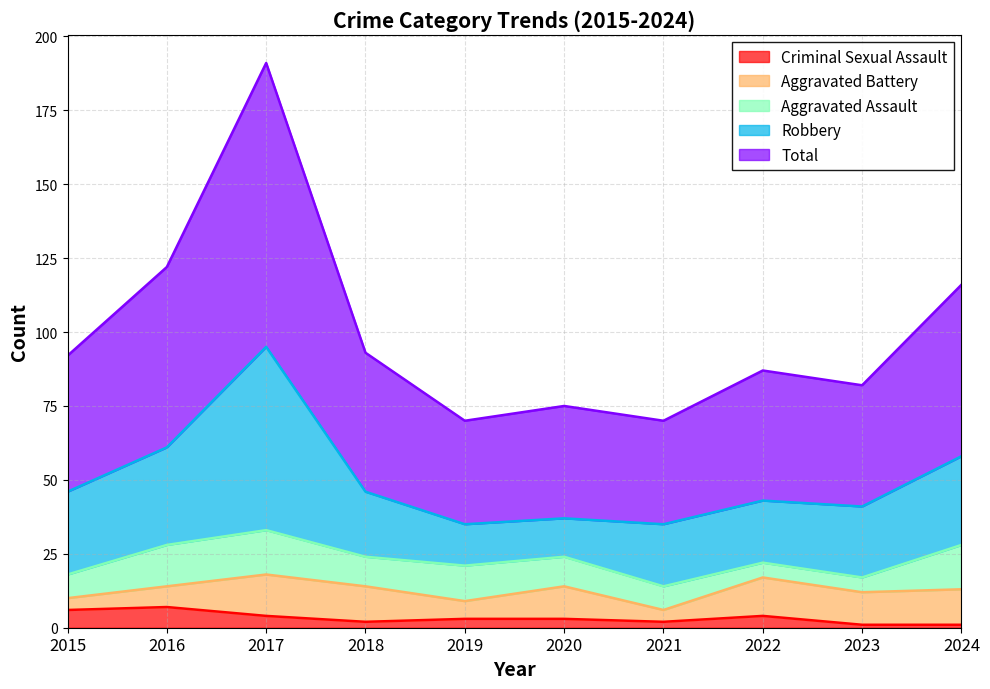

How many distinct data groups are displayed?

5